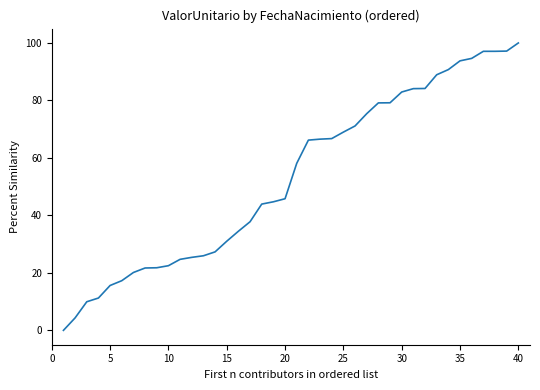

What is the greatest value displayed?

100.0